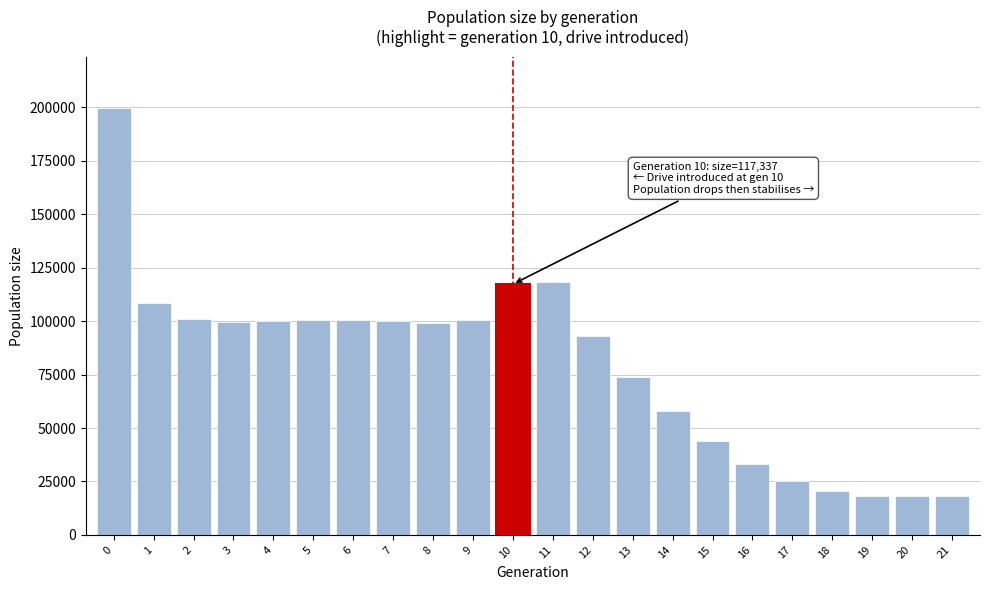

The value at 11 is 197696. True or false?

False